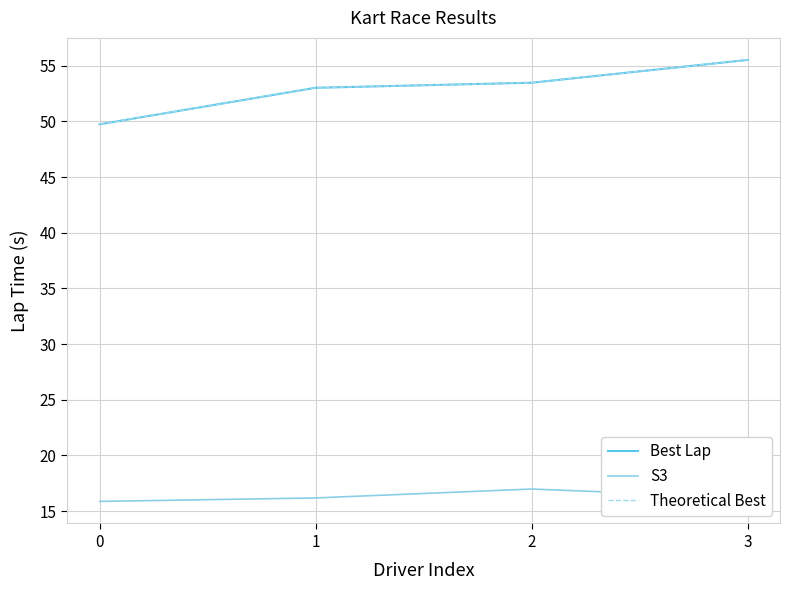

Reading left to right, transcribe all the data shown in this chart.

Best Lap: 49.7	53.0	53.5	55.5
S3: 15.9	16.2	17.0	16.2
Theoretical Best: 49.7	53.0	53.5	55.5